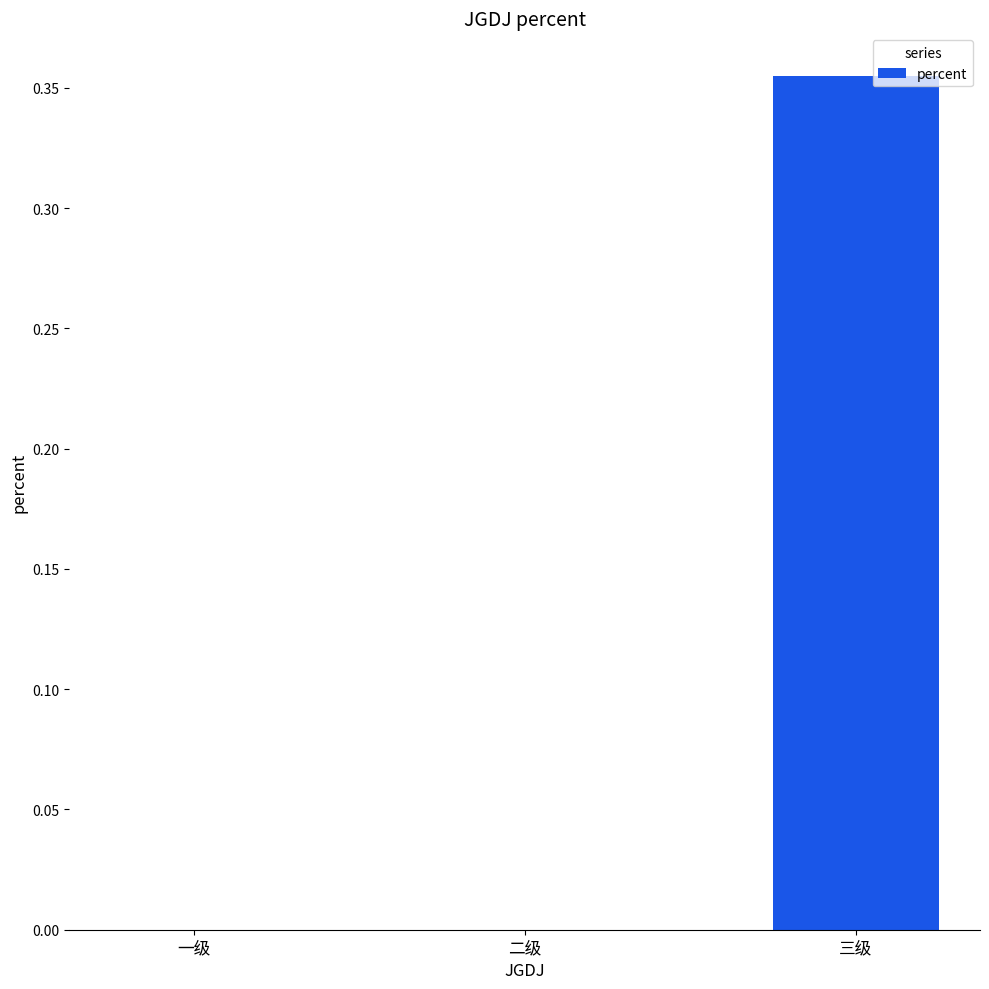

How many data points does each series have?

3